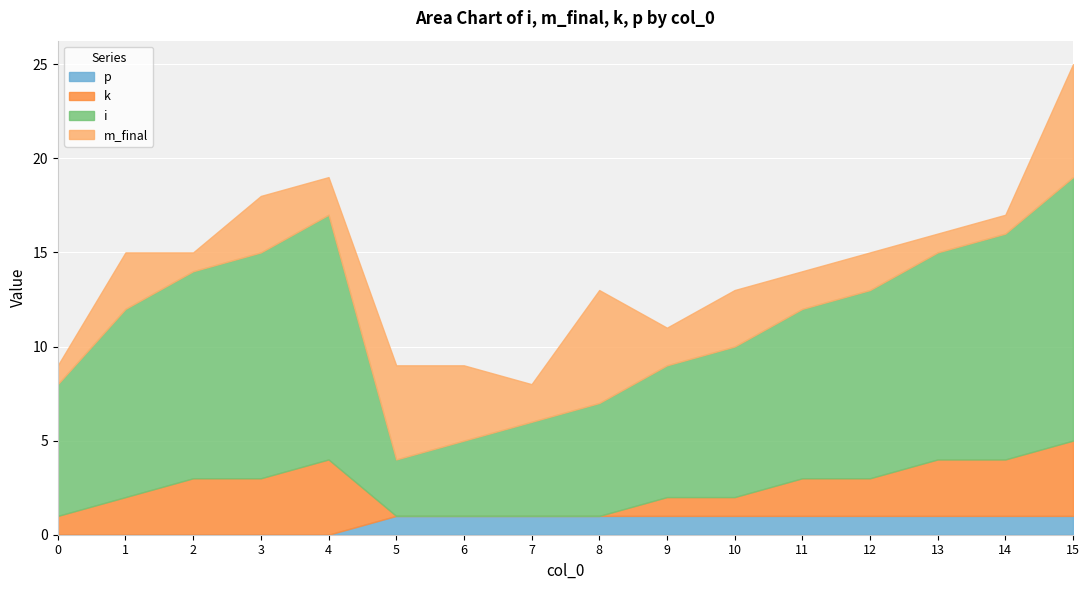

At which category does m_final reach its first local peak?

1